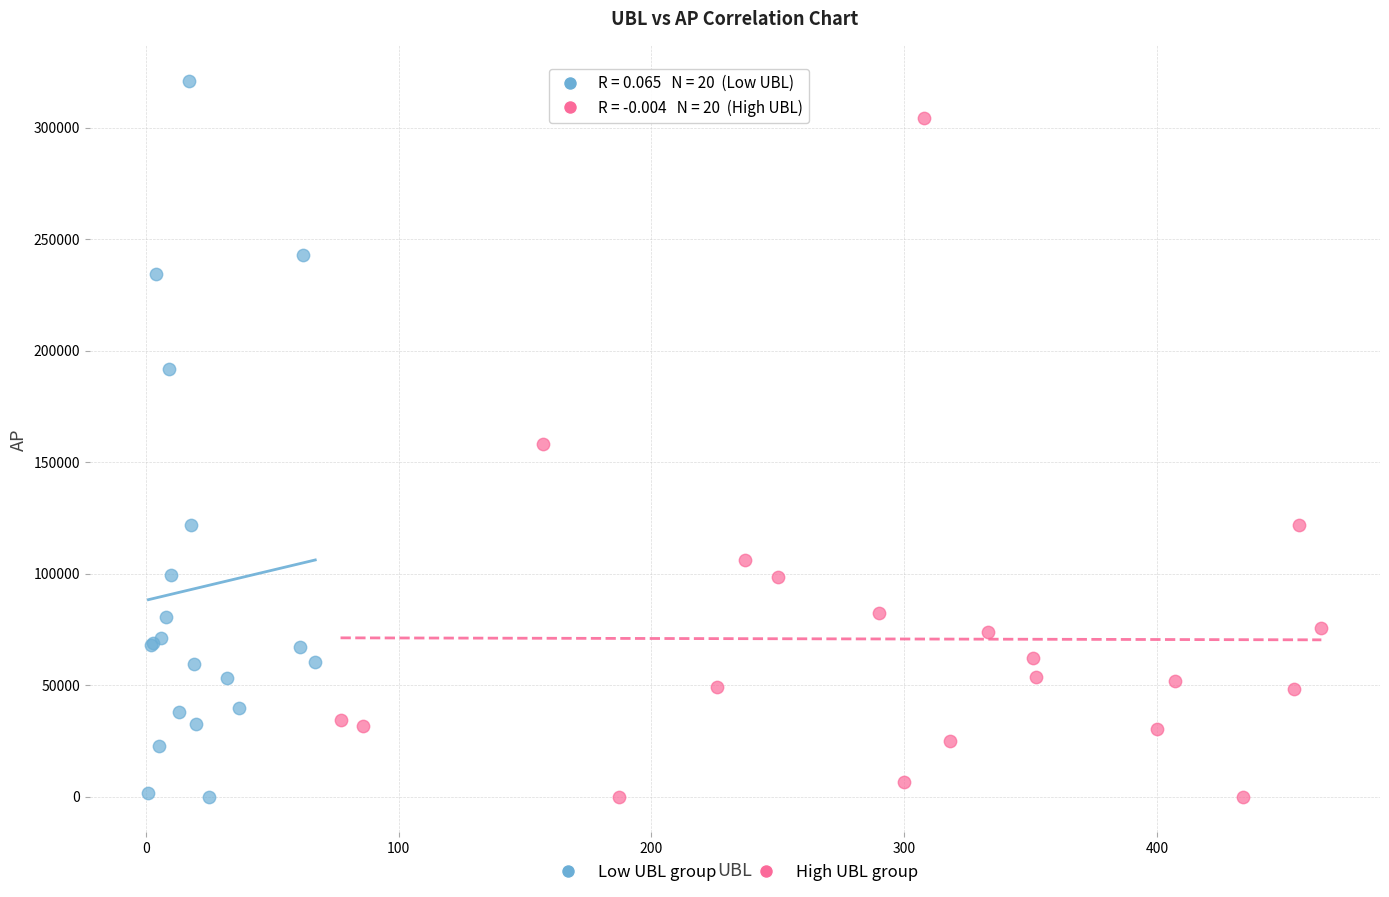

Which series has the widest spread of Y values?

Low UBL group